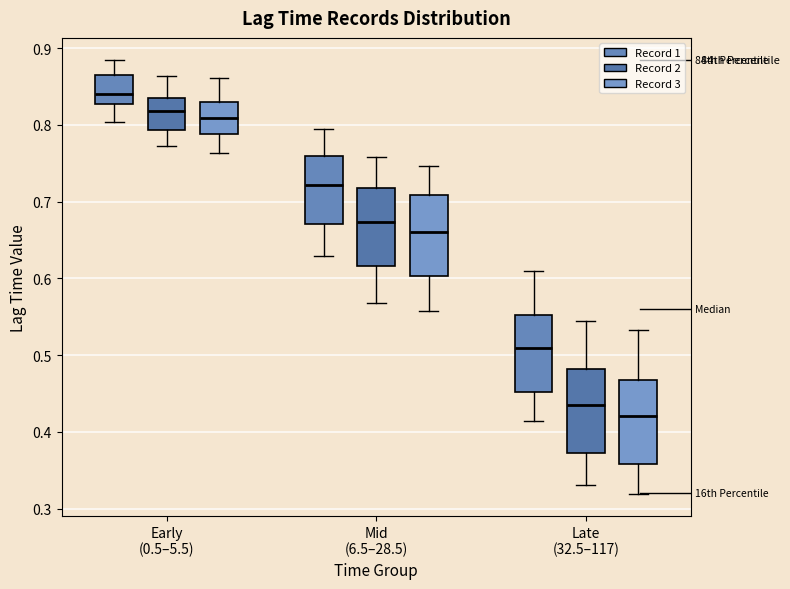

Which box has the lowest median line?

Late (32.5–117) (Record 3)